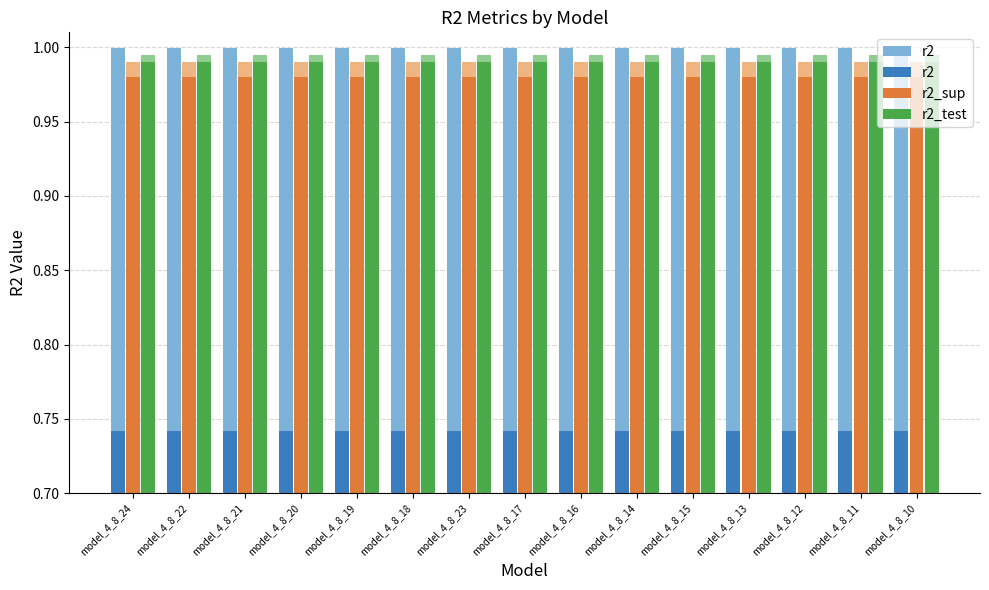

How many series are shown in this chart?

3